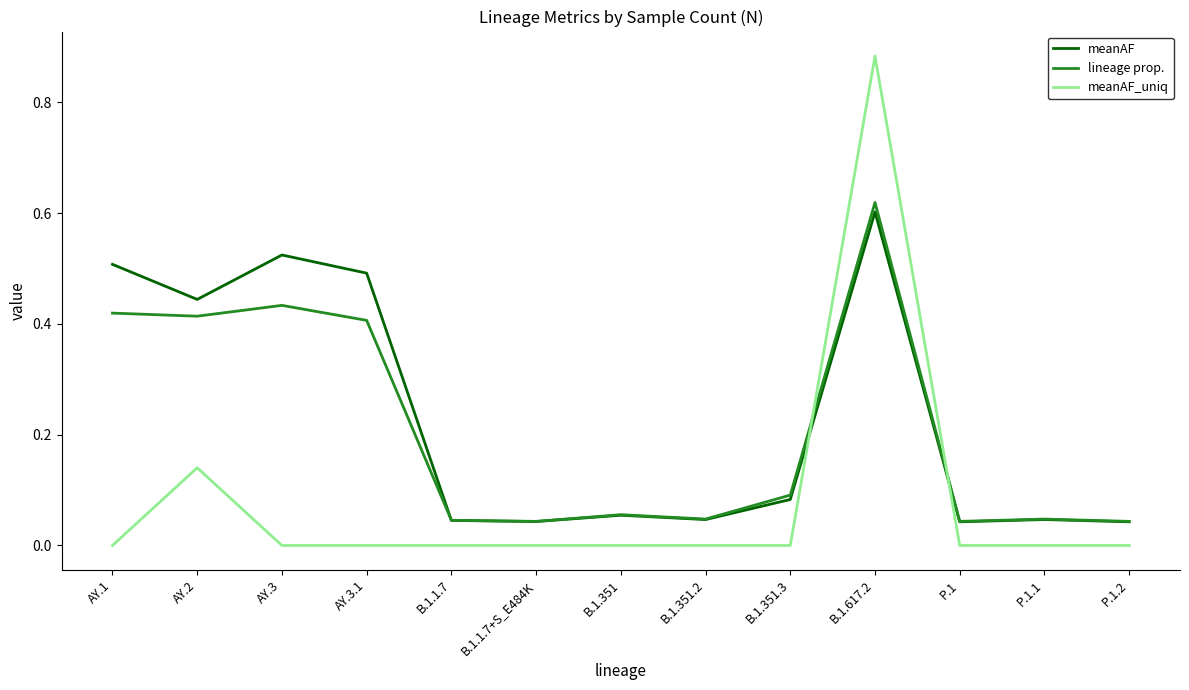

True or false: meanAF has a value of 0.1 at B.1.351.

True